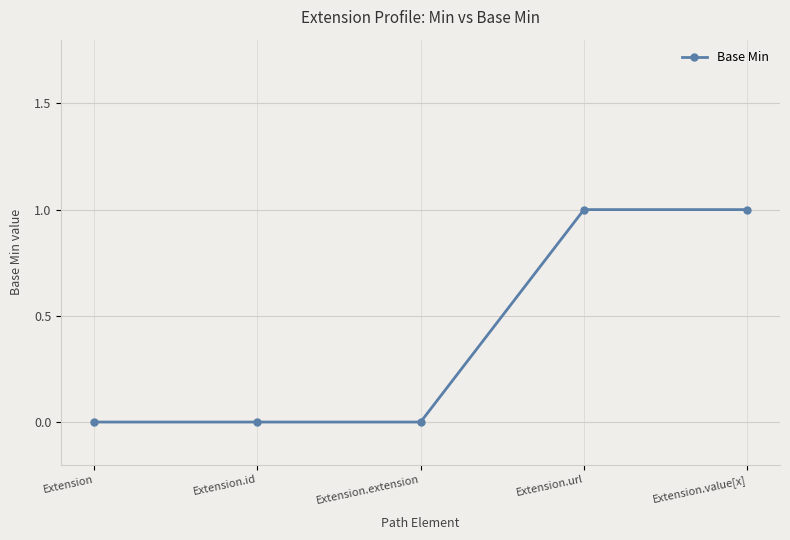

Is it true that the value at Extension.value[x] is 1?

True